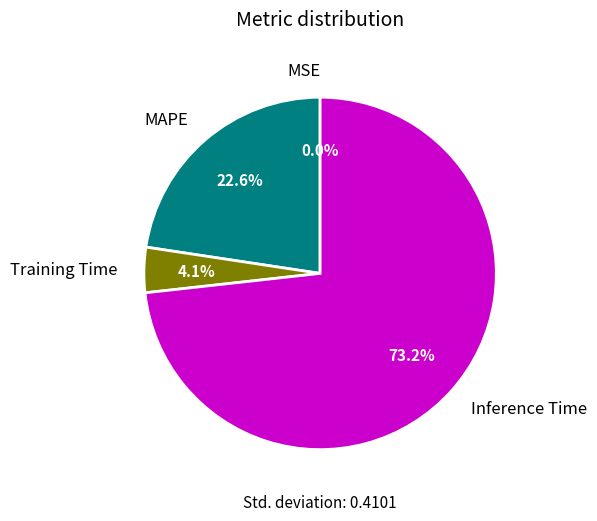

To the nearest percent, what is the difference between the Training Time and Inference Time slice percentages?

69%